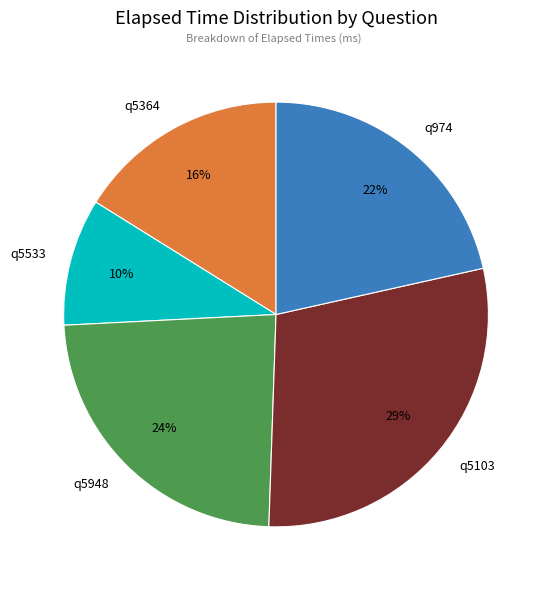

Combined, do q5364 and q974 account for over 50%?

No